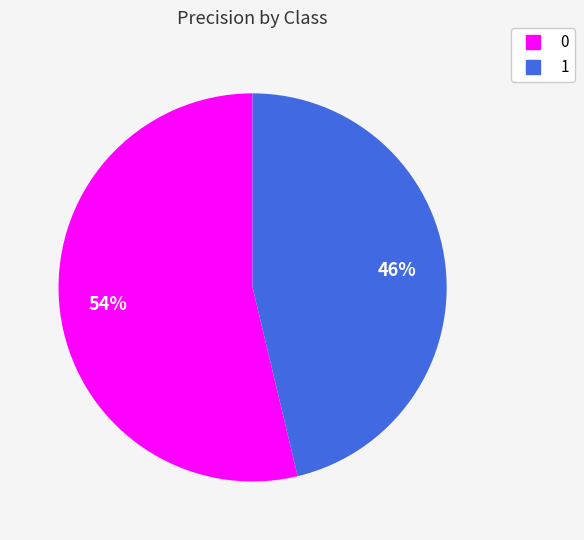

To the nearest percent, what portion does 0 represent?

54%